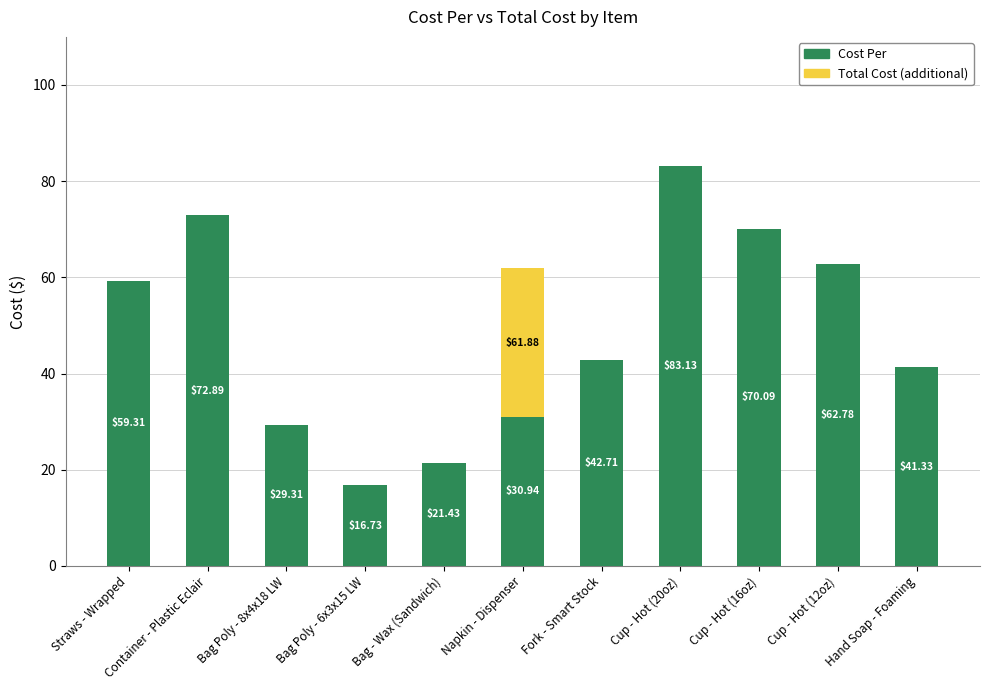

Where does the Cost Per series first go above 42?

Straws - Wrapped